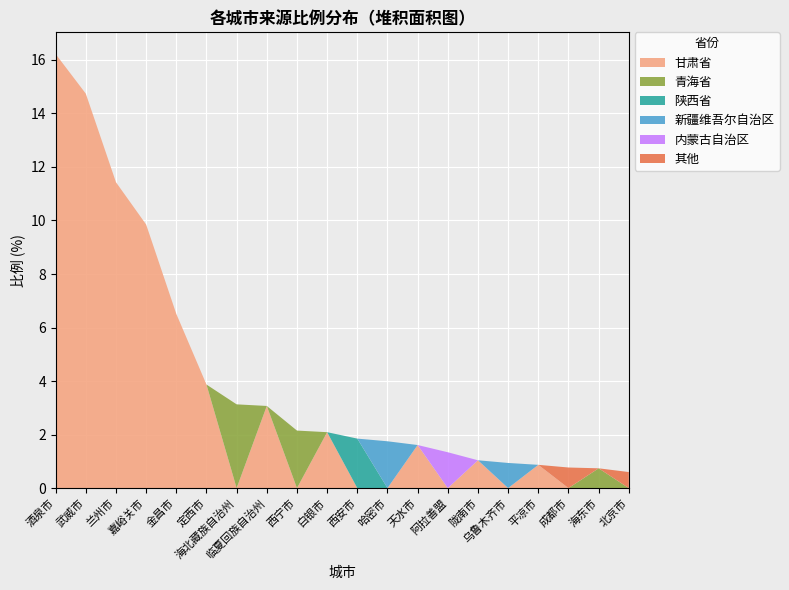

Reading left to right, list all the values displayed in this chart.

甘肃省: 酒泉市=16.2	武威市=14.7	兰州市=11.4	嘉峪关市=9.8	金昌市=6.5	定西市=3.9	海北藏族自治州=0.0	临夏回族自治州=3.1	西宁市=0.0	白银市=2.1	西安市=0.0	哈密市=0.0	天水市=1.6	阿拉善盟=0.0	陇南市=1.0	乌鲁木齐市=0.0	平凉市=0.9	成都市=0.0	海东市=0.0	北京市=0.0
青海省: 酒泉市=0.0	武威市=0.0	兰州市=0.0	嘉峪关市=0.0	金昌市=0.0	定西市=0.0	海北藏族自治州=3.1	临夏回族自治州=0.0	西宁市=2.1	白银市=0.0	西安市=0.0	哈密市=0.0	天水市=0.0	阿拉善盟=0.0	陇南市=0.0	乌鲁木齐市=0.0	平凉市=0.0	成都市=0.0	海东市=0.7	北京市=0.0
陕西省: 酒泉市=0.0	武威市=0.0	兰州市=0.0	嘉峪关市=0.0	金昌市=0.0	定西市=0.0	海北藏族自治州=0.0	临夏回族自治州=0.0	西宁市=0.0	白银市=0.0	西安市=1.9	哈密市=0.0	天水市=0.0	阿拉善盟=0.0	陇南市=0.0	乌鲁木齐市=0.0	平凉市=0.0	成都市=0.0	海东市=0.0	北京市=0.0
新疆维吾尔自治区: 酒泉市=0.0	武威市=0.0	兰州市=0.0	嘉峪关市=0.0	金昌市=0.0	定西市=0.0	海北藏族自治州=0.0	临夏回族自治州=0.0	西宁市=0.0	白银市=0.0	西安市=0.0	哈密市=1.8	天水市=0.0	阿拉善盟=0.0	陇南市=0.0	乌鲁木齐市=0.9	平凉市=0.0	成都市=0.0	海东市=0.0	北京市=0.0
内蒙古自治区: 酒泉市=0.0	武威市=0.0	兰州市=0.0	嘉峪关市=0.0	金昌市=0.0	定西市=0.0	海北藏族自治州=0.0	临夏回族自治州=0.0	西宁市=0.0	白银市=0.0	西安市=0.0	哈密市=0.0	天水市=0.0	阿拉善盟=1.3	陇南市=0.0	乌鲁木齐市=0.0	平凉市=0.0	成都市=0.0	海东市=0.0	北京市=0.0
其他: 酒泉市=0.0	武威市=0.0	兰州市=0.0	嘉峪关市=0.0	金昌市=0.0	定西市=0.0	海北藏族自治州=0.0	临夏回族自治州=0.0	西宁市=0.0	白银市=0.0	西安市=0.0	哈密市=0.0	天水市=0.0	阿拉善盟=0.0	陇南市=0.0	乌鲁木齐市=0.0	平凉市=0.0	成都市=0.8	海东市=0.0	北京市=0.6